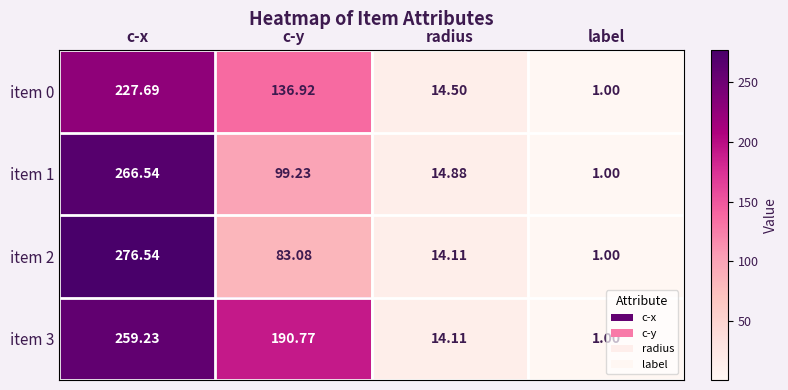

Rank the categories by item 0 value from lowest to highest.

label, radius, c-y, c-x